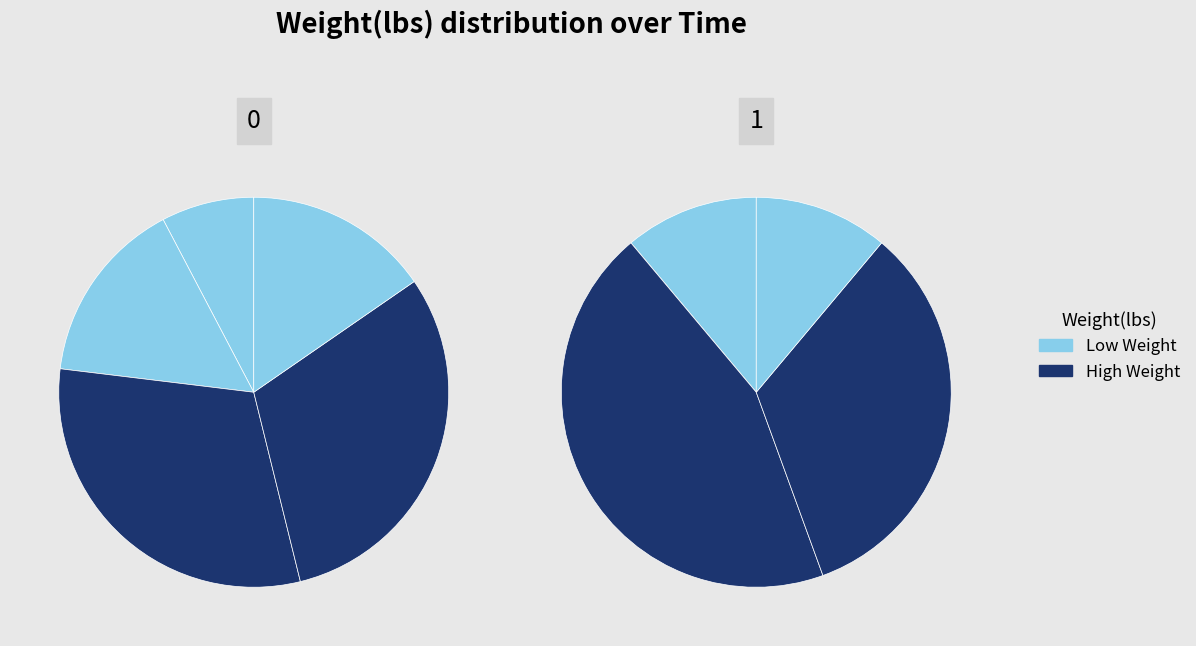

True or false: 00:31:47.536627 accounts for 1% of the total.

False